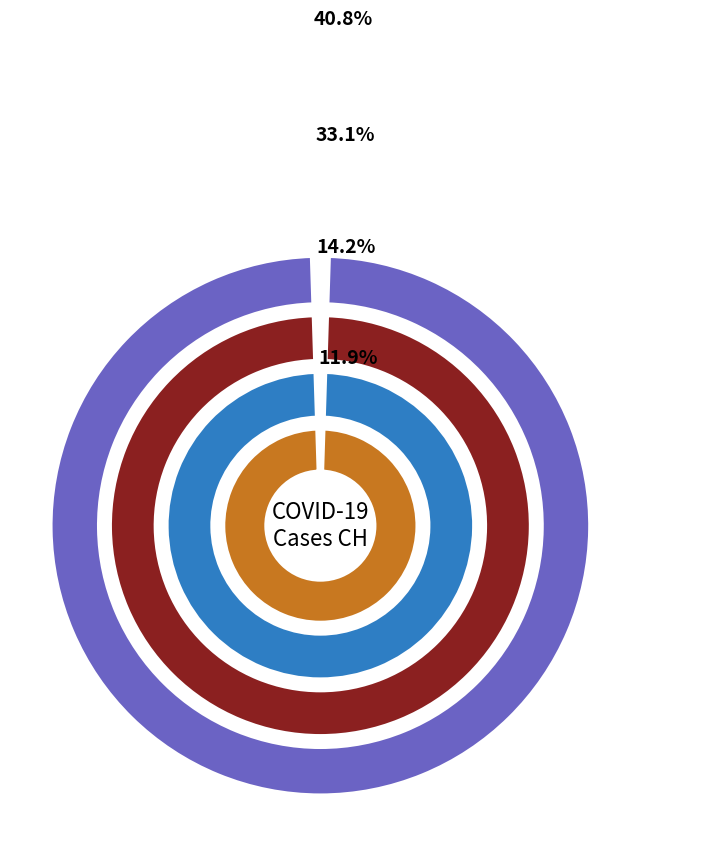

True or false: 29 accounts for 11% of the total.

False